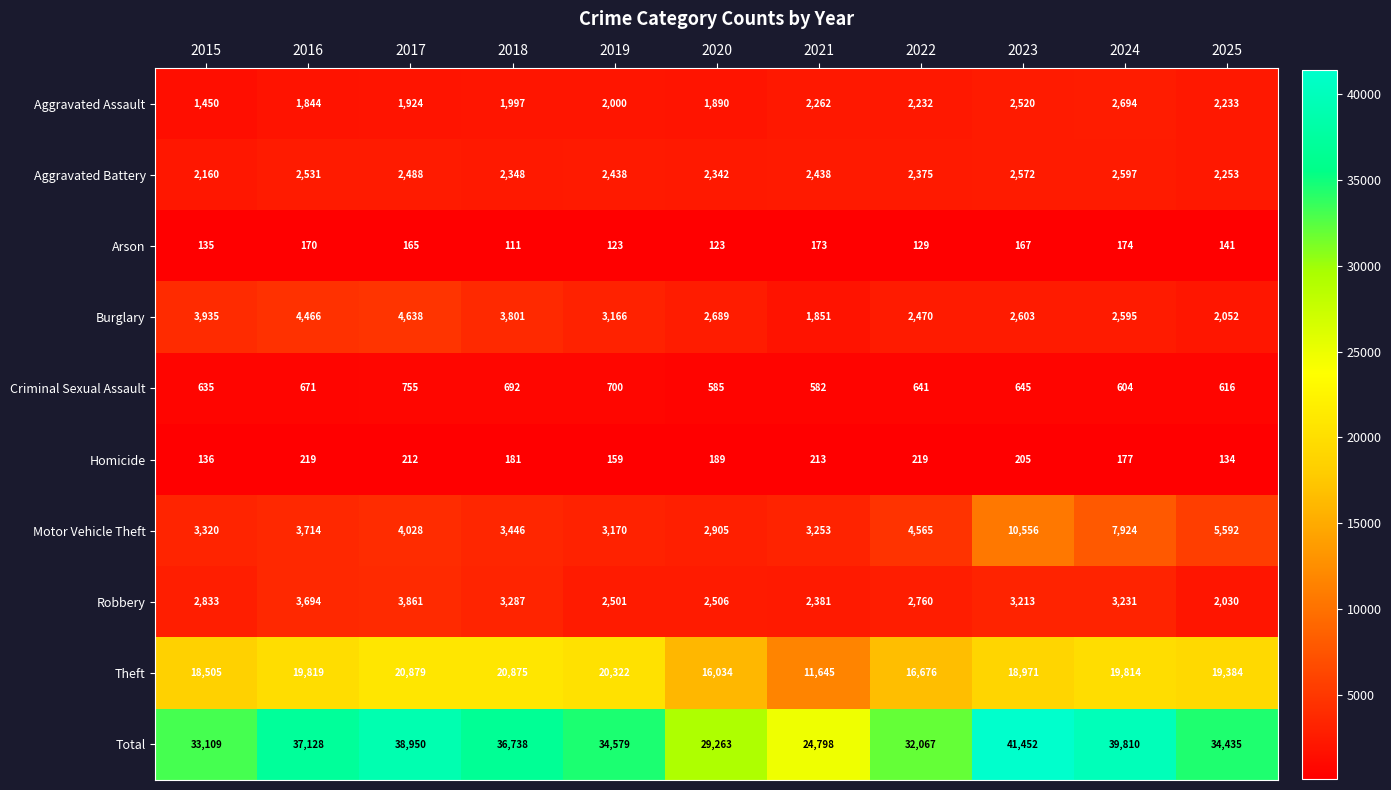

What value does the Homicide series have at 2022?

219